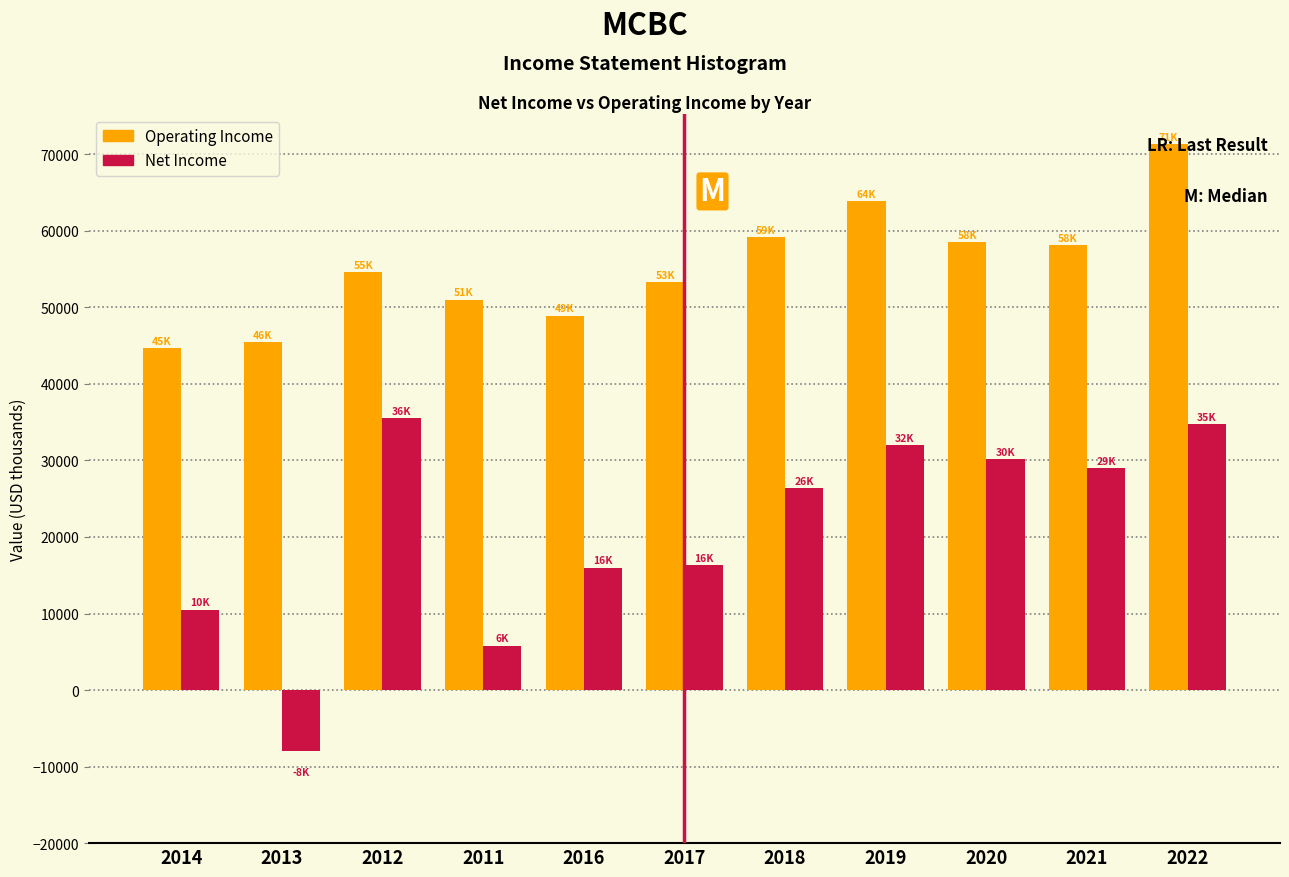

At which category is the sum across all series the highest?

2022